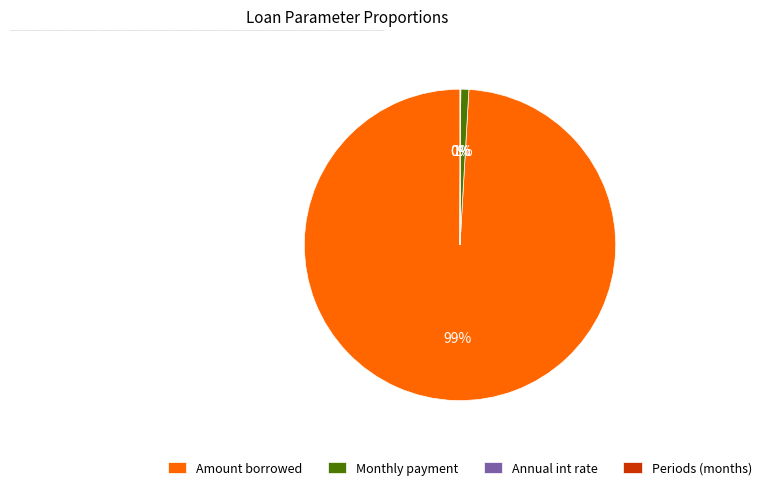

To the nearest percent, what is the difference between the largest and smallest slice percentages?

99%